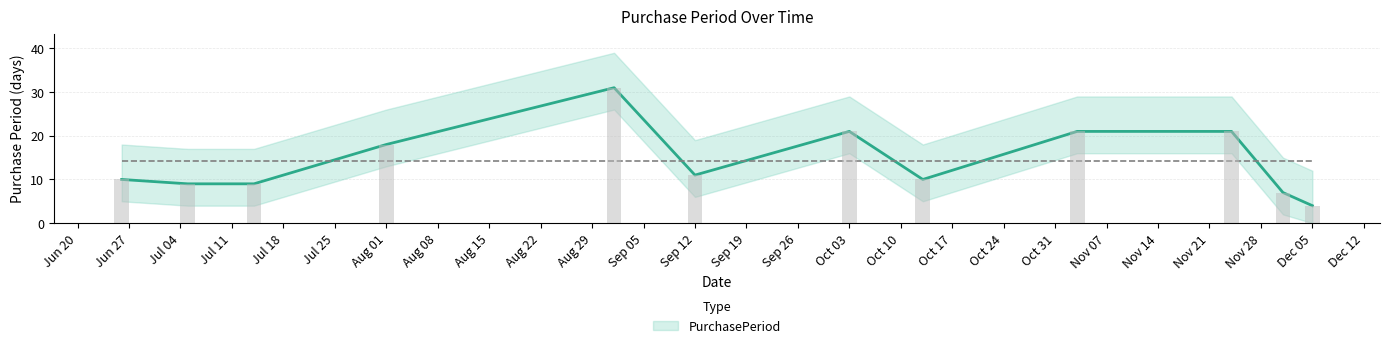

What is the label of the 1st bar from the right?

Dec 05